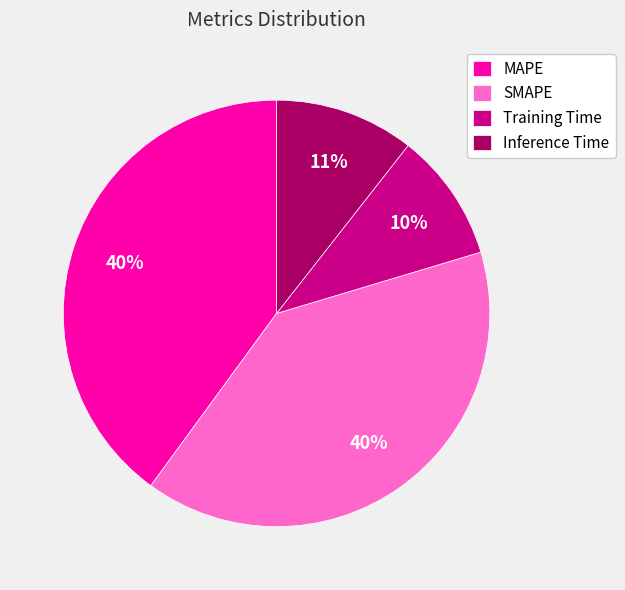

How many slices are in this pie chart?

4